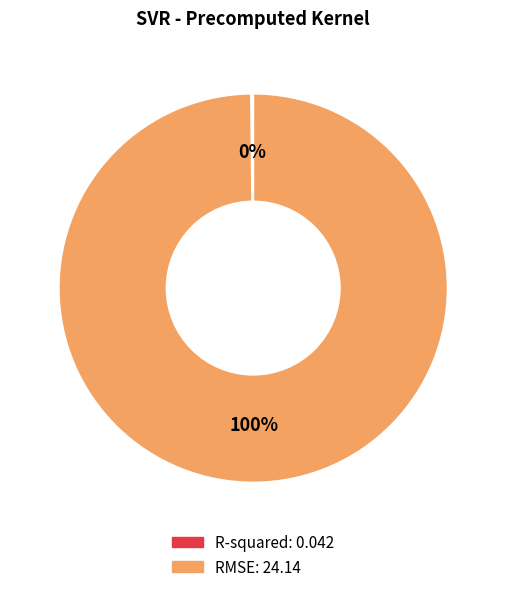

To the nearest percent, what percentage of the pie is RMSE?

100%